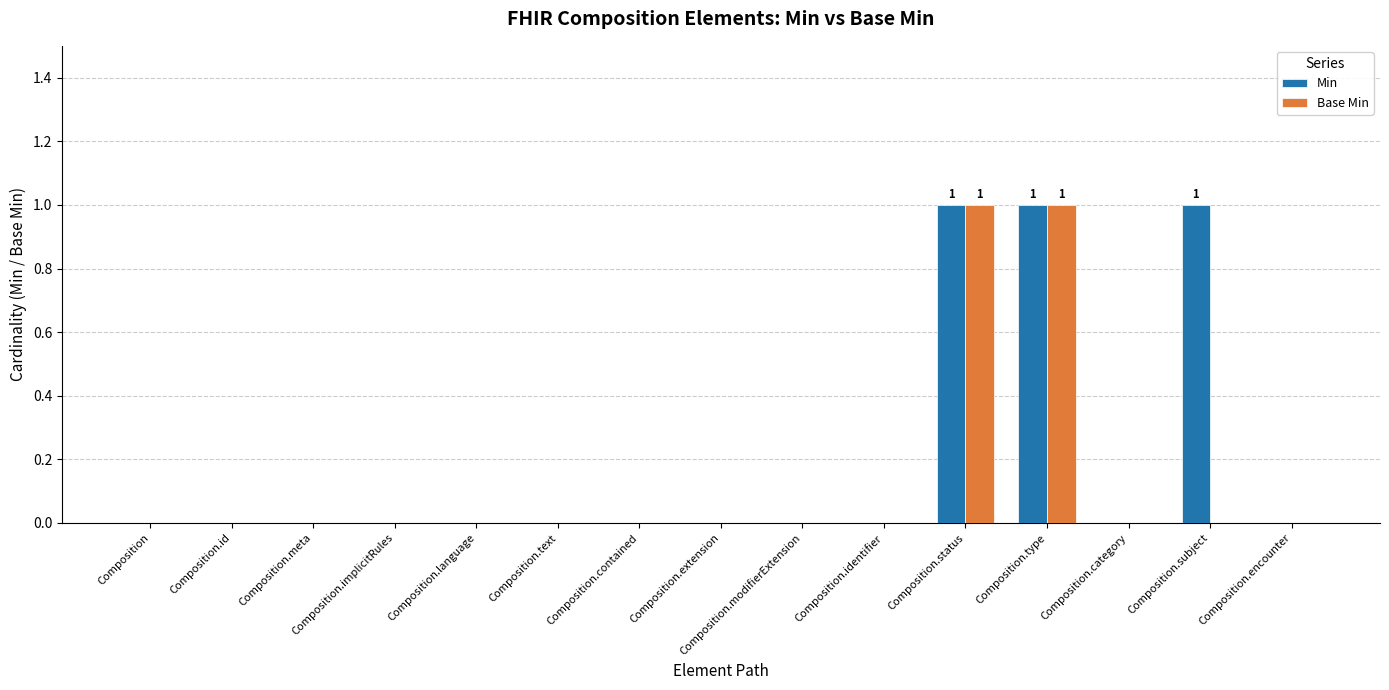

What is the sum of all Min values?

3